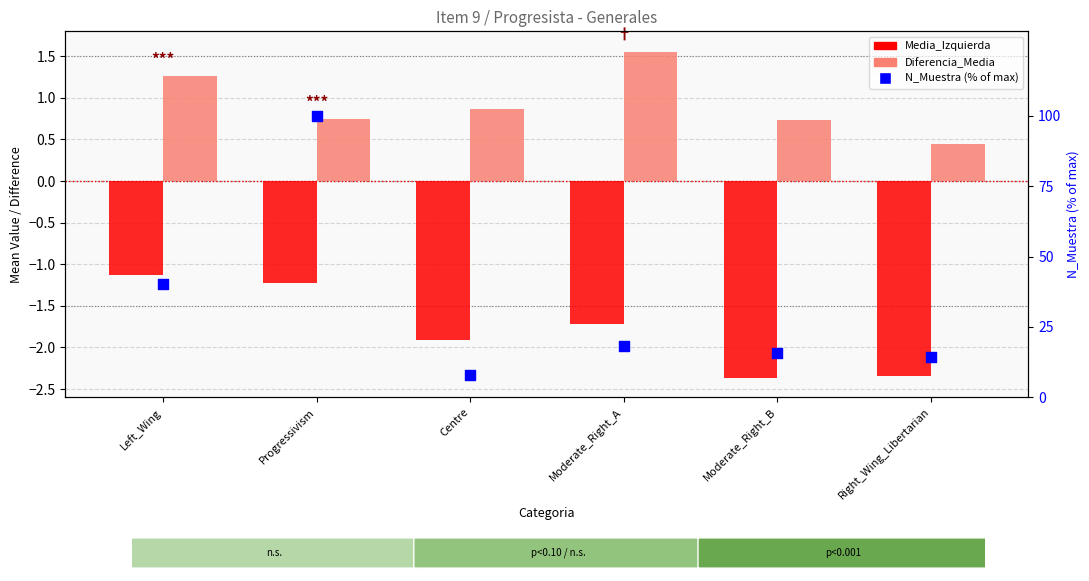

What are all the series names shown in the legend?

Media_Izquierda, Diferencia_Media, N_Muestra (% of max)